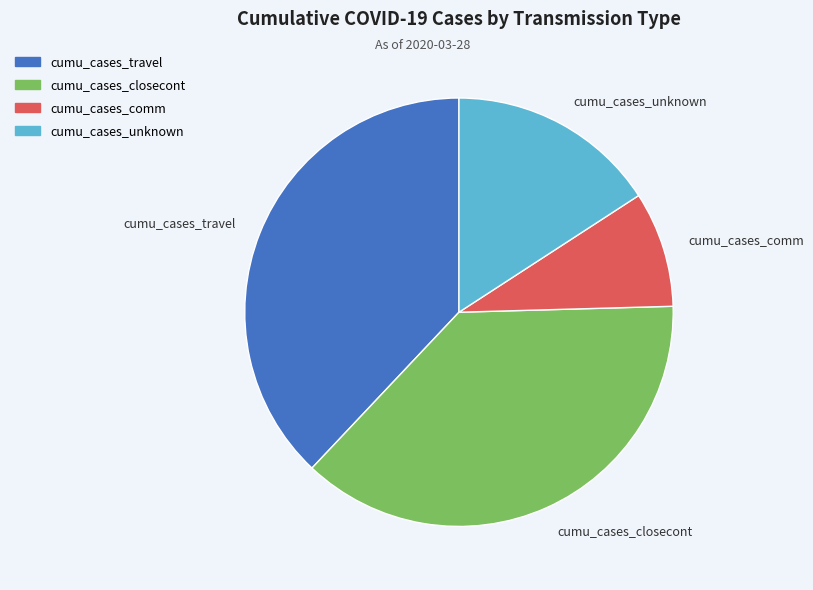

Which category has the smallest portion of the pie?

cumu_cases_comm